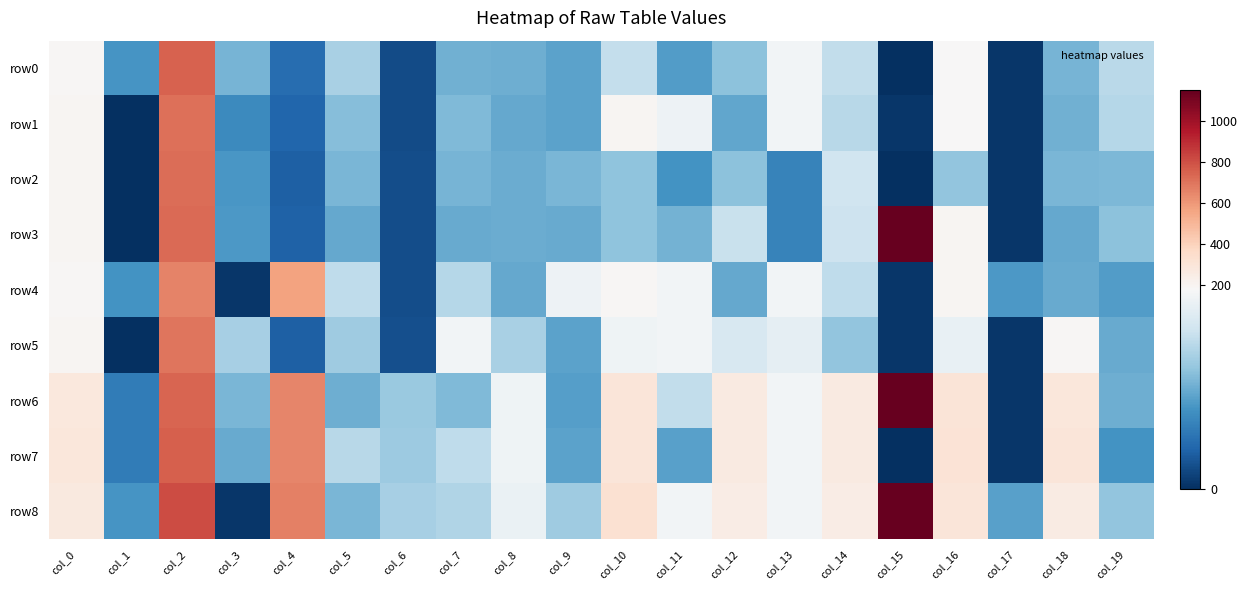

Which series changed the most between col_9 and col_18?

row6